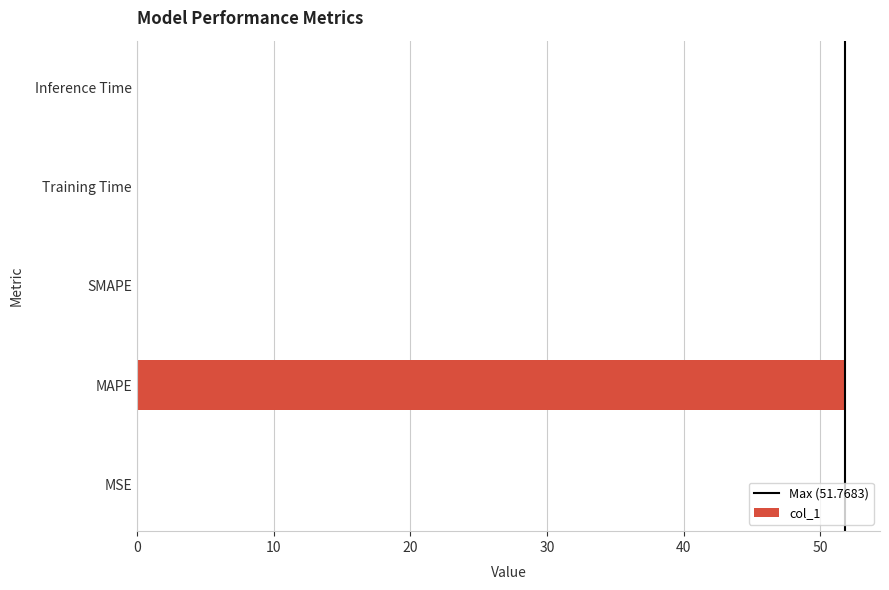

The chart shows a value of 51.8 at MAPE. True or false?

True